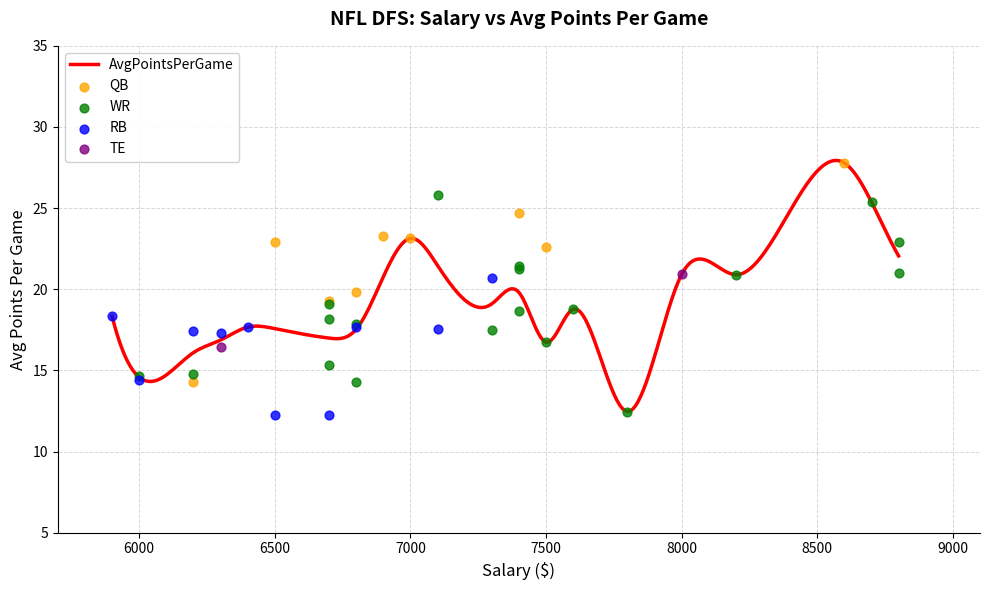

What is the ratio of the value at 30 to the value at 37?

1.6